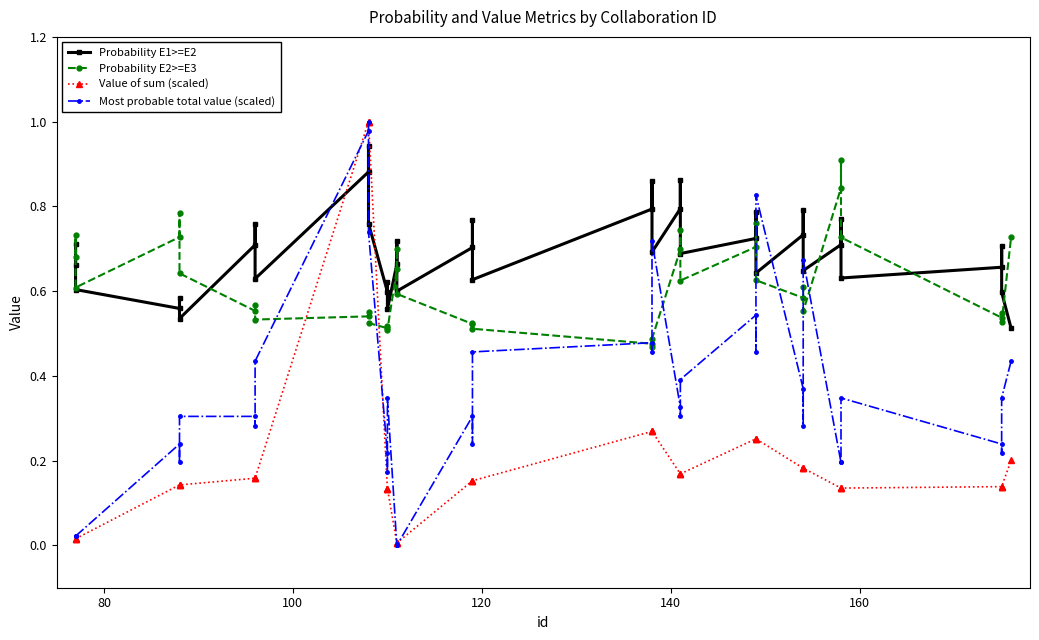

How many lines are shown in the chart?

4